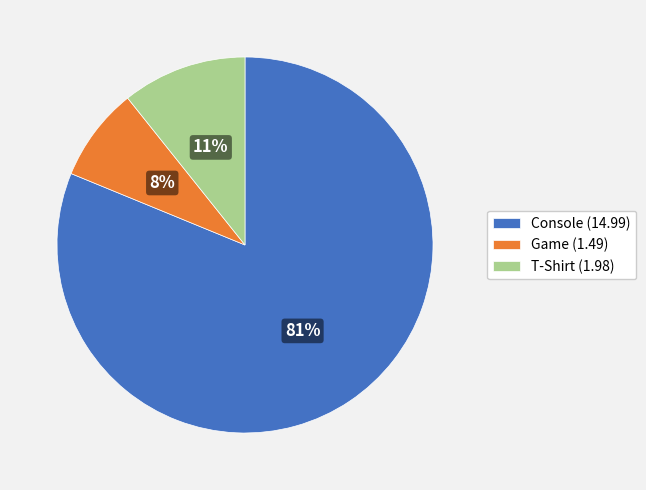

What is the largest slice in the pie chart?

Console